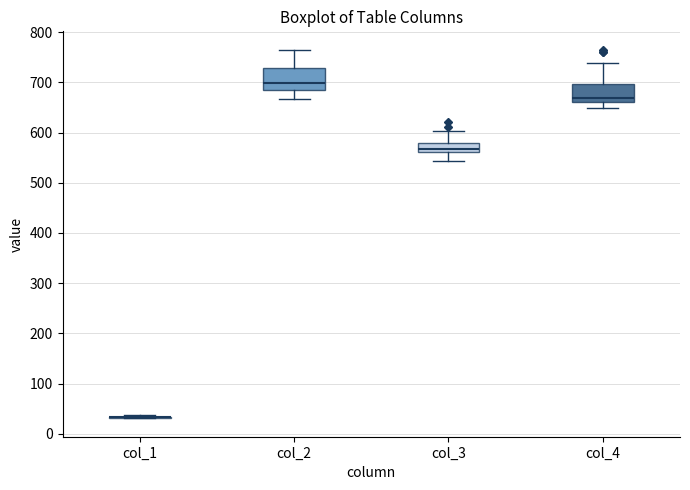

Reading left to right, read every box against the y-axis: the position of its median line, the range the box covers, and the ends of its whiskers. The values are not printed on the chart, so give them approximately, as read against the axis.

col_1: box collapsed to a line at 30, whiskers 30 to 40
col_2: median 700, box 680 to 730, whiskers 670 to 760
col_3: median 570, box 560 to 580, whiskers 540 to 600
col_4: median 670, box 660 to 700, whiskers 650 to 740